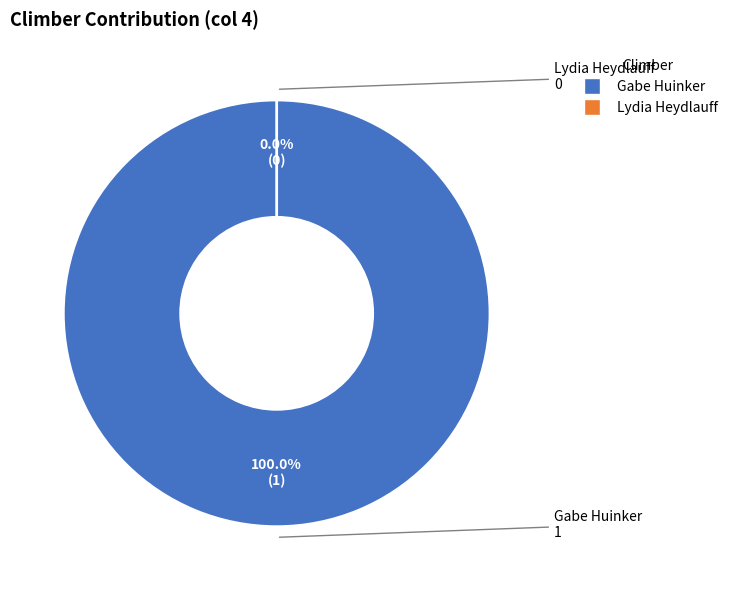

To the nearest percent, what portion does Gabe Huinker represent?

100%